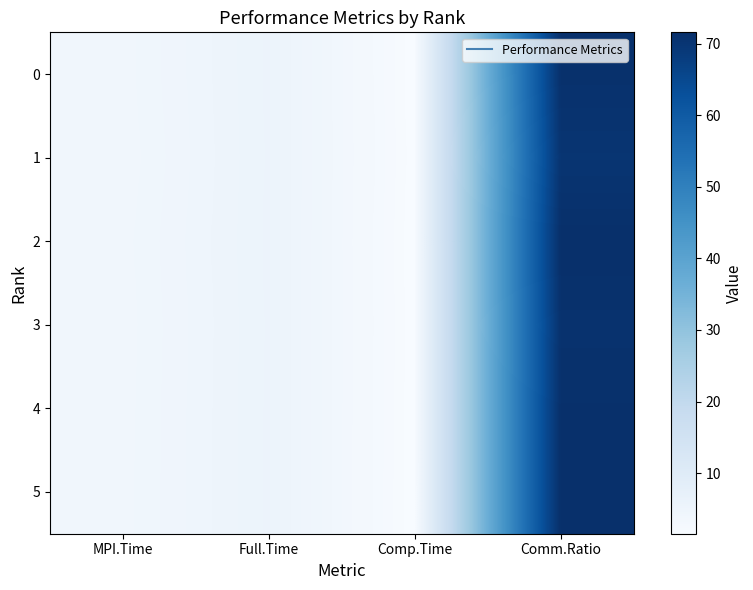

Reading right to left, list all the values displayed in this chart.

0: Comm.Ratio=71.2	Comp.Time=1.6	Full.Time=5.4	MPI.Time=3.9
1: Comm.Ratio=70.1	Comp.Time=1.6	Full.Time=5.4	MPI.Time=3.8
2: Comm.Ratio=71.6	Comp.Time=1.5	Full.Time=5.4	MPI.Time=3.9
3: Comm.Ratio=70.9	Comp.Time=1.6	Full.Time=5.4	MPI.Time=3.8
4: Comm.Ratio=71.3	Comp.Time=1.6	Full.Time=5.4	MPI.Time=3.9
5: Comm.Ratio=71.5	Comp.Time=1.5	Full.Time=5.4	MPI.Time=3.9